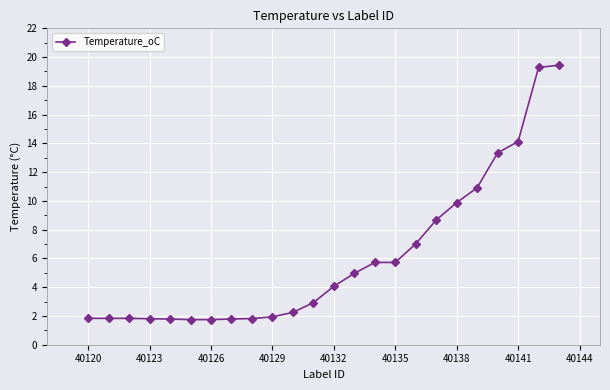

How many data points are less than 4?

12